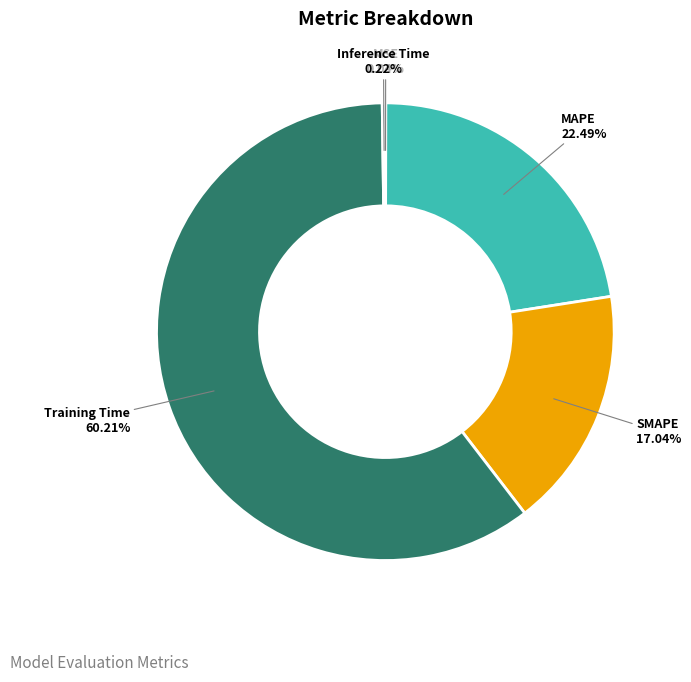

To the nearest percent, what is the difference between the largest and smallest slice percentages?

60%